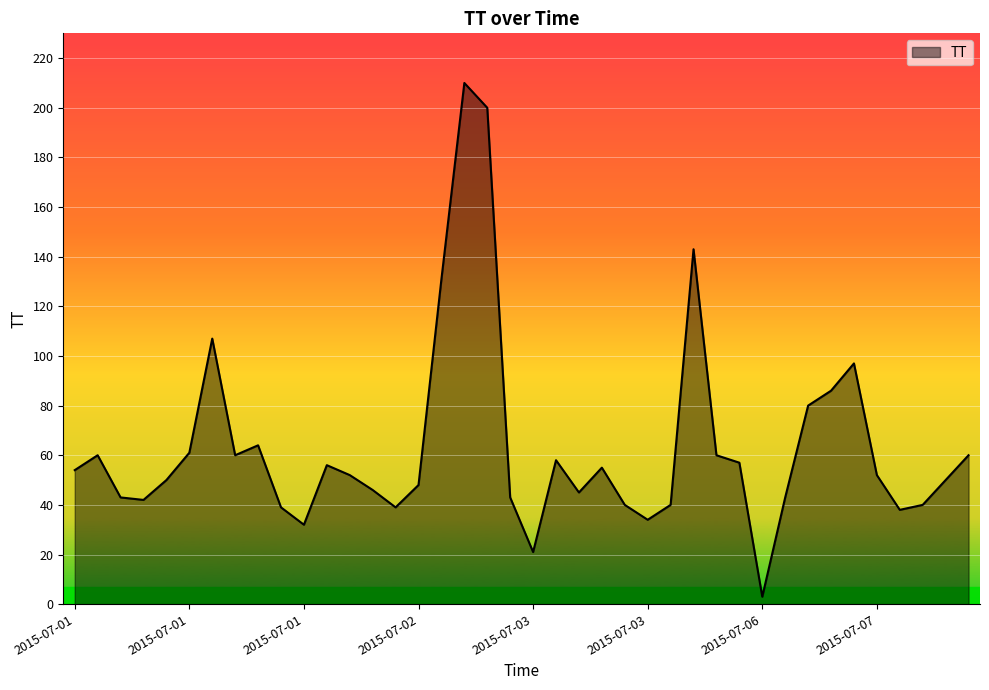

What is the maximum value shown in the chart?

210